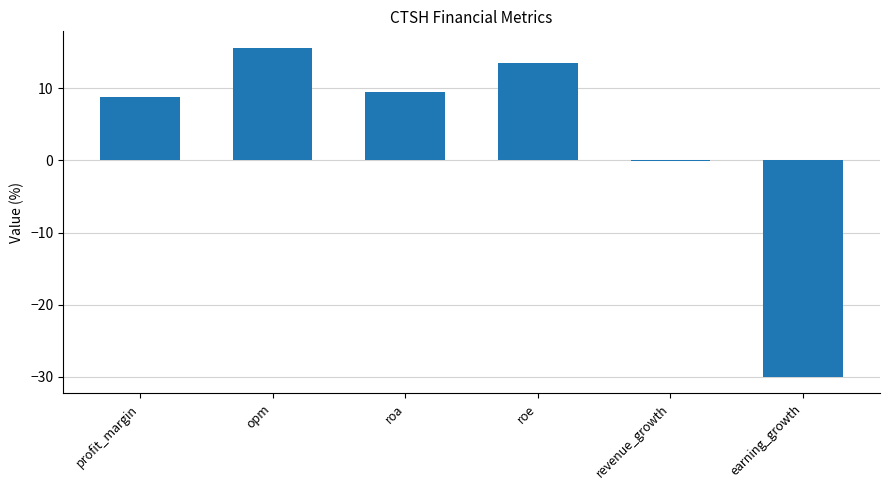

What is the greatest value displayed?

15.6